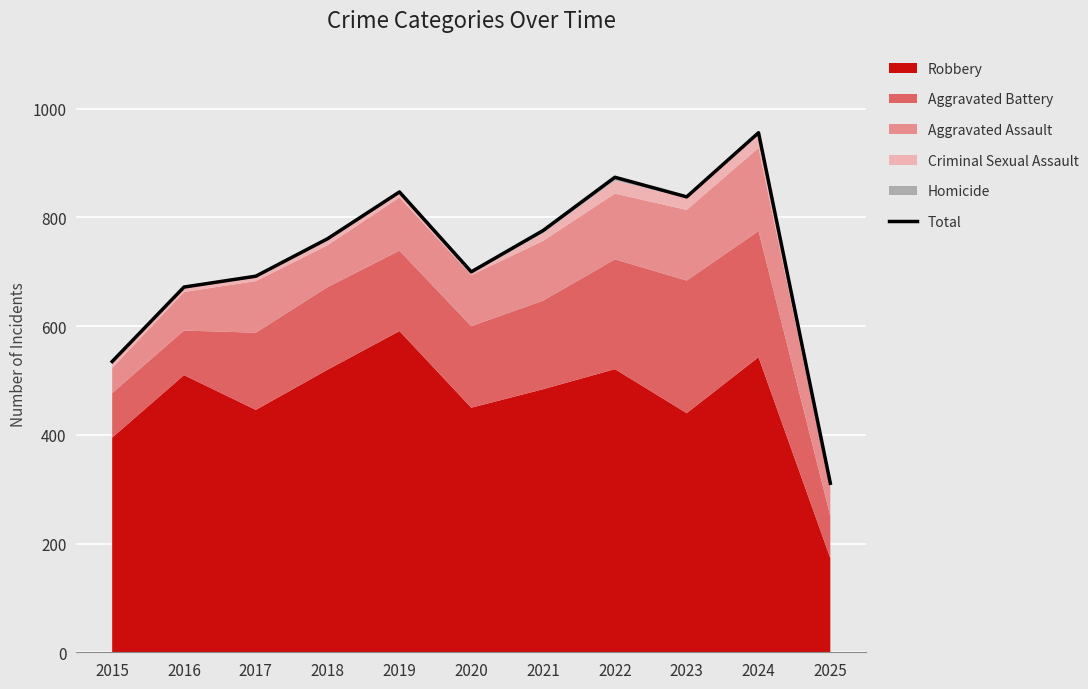

Where is the first local maximum?

2019